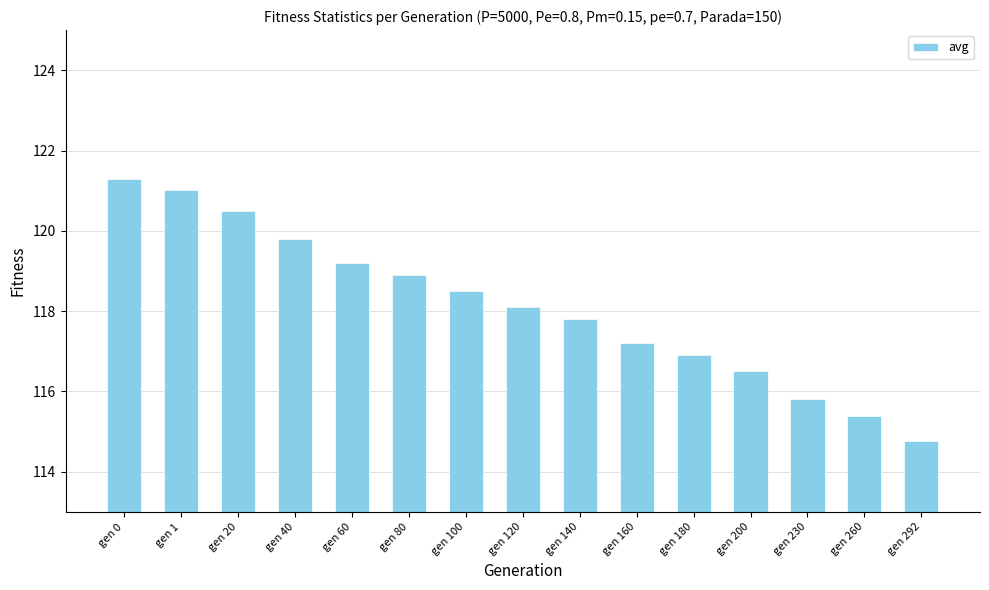

What is the value of the 11th bar from the left?

116.9